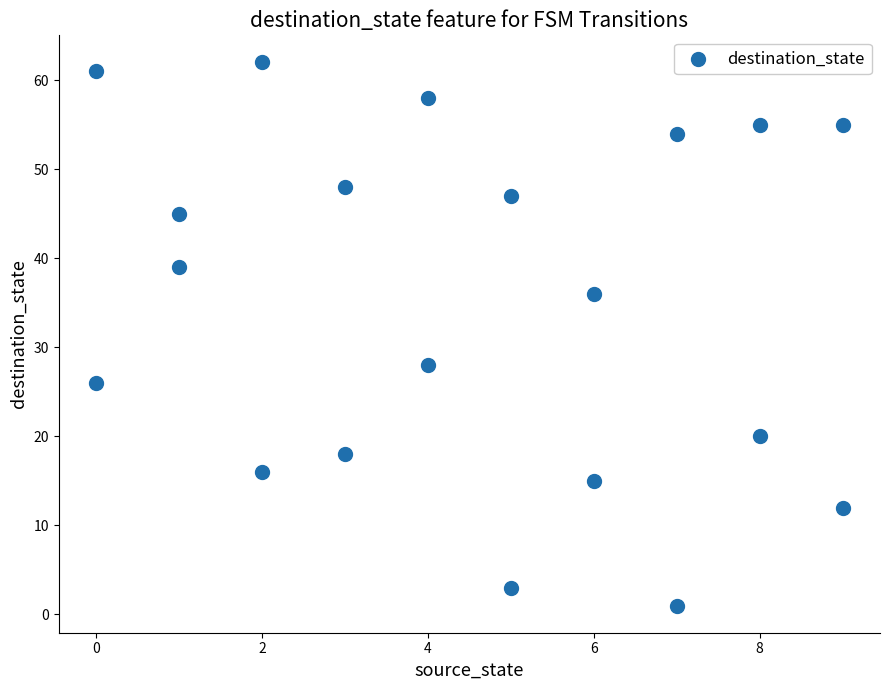

What Y value in the scatter plot is closest to 31?

28